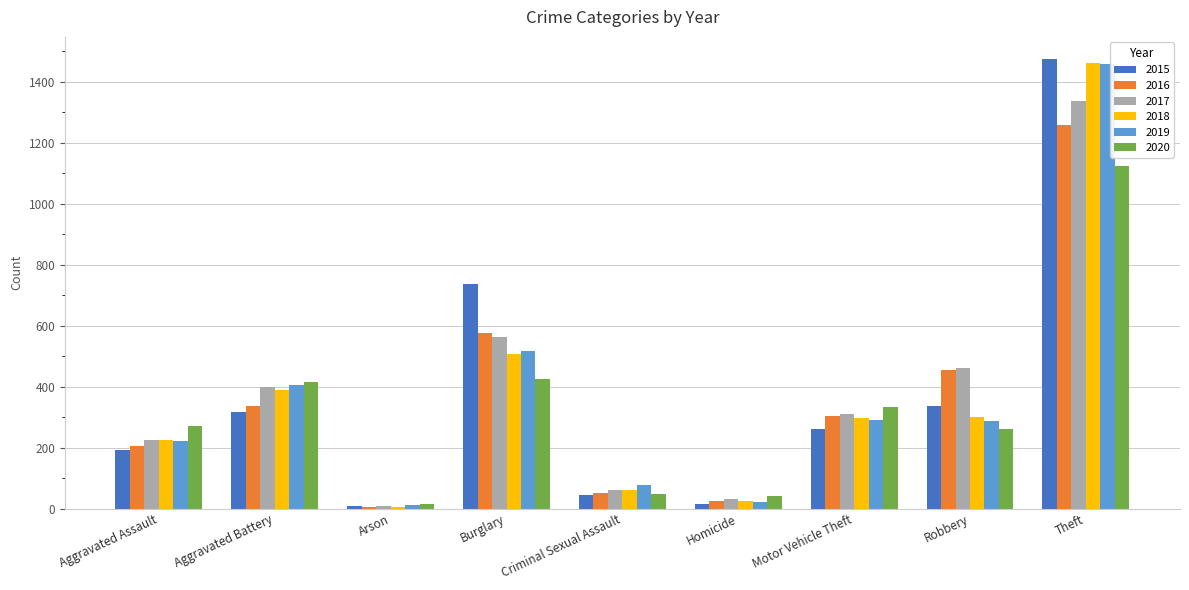

The value of 2020 at Aggravated Assault is 273. True or false?

True